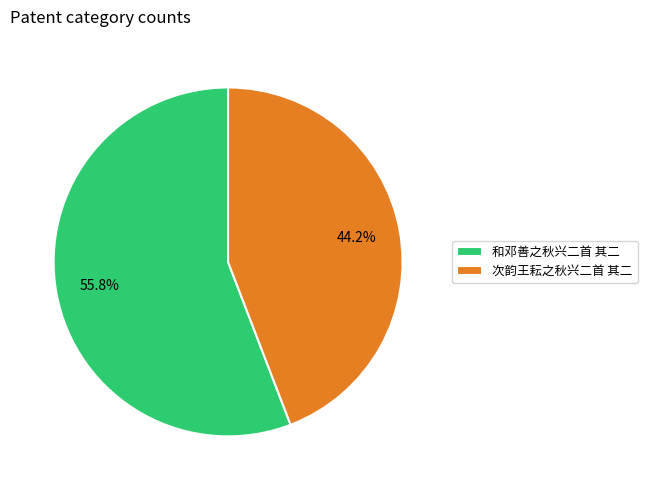

How many slices are in this pie chart?

2